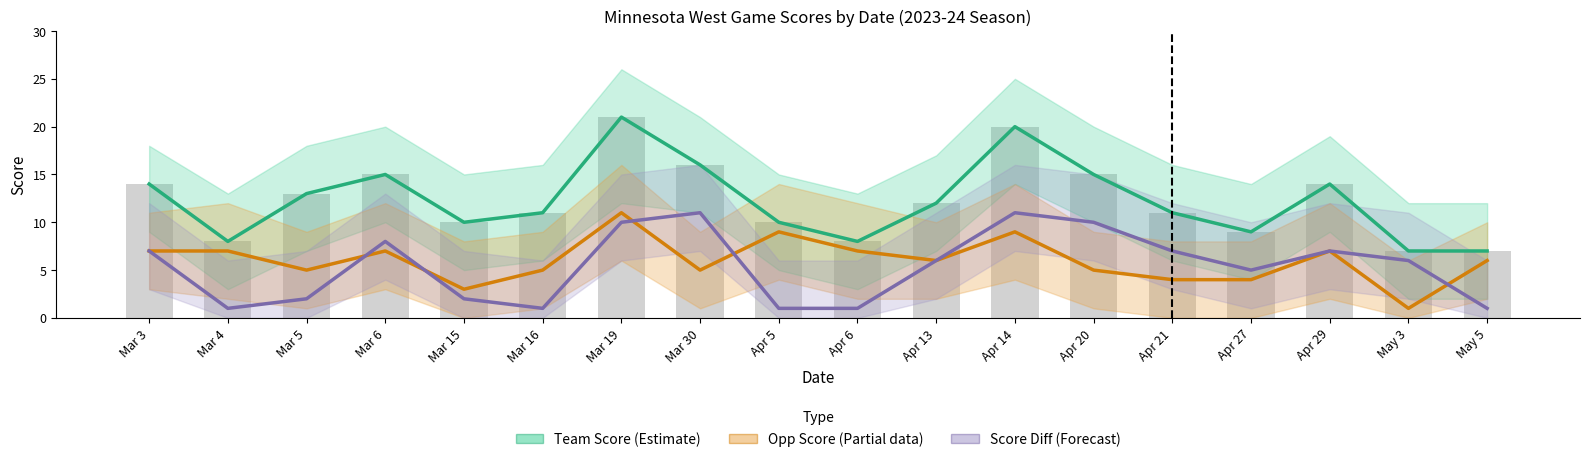

What is the difference between the maximum and minimum values in the Opp Score (Partial) series?

10